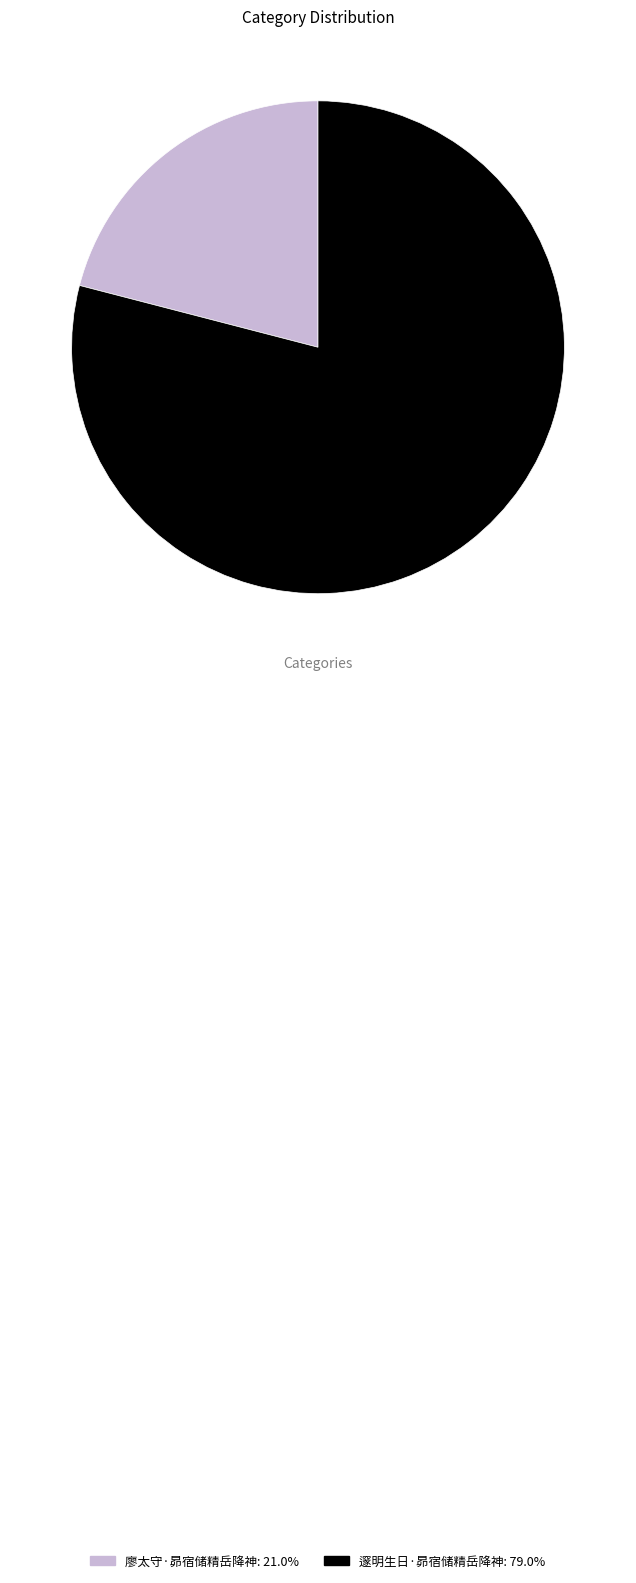

How many slices are in this pie chart?

2